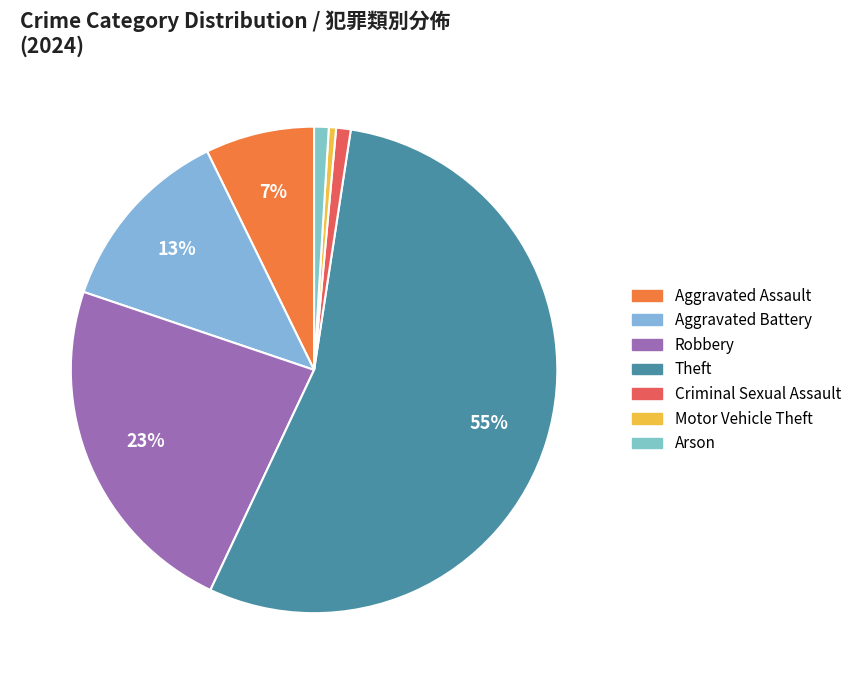

Which category has the biggest portion of the pie?

Theft